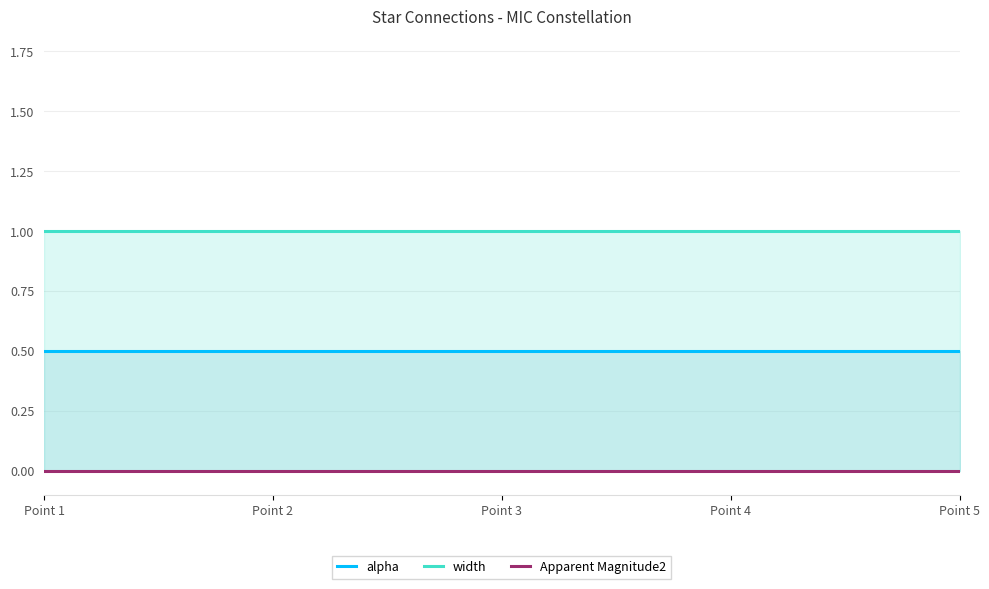

True or false: width has more than 1 interior local peaks.

False